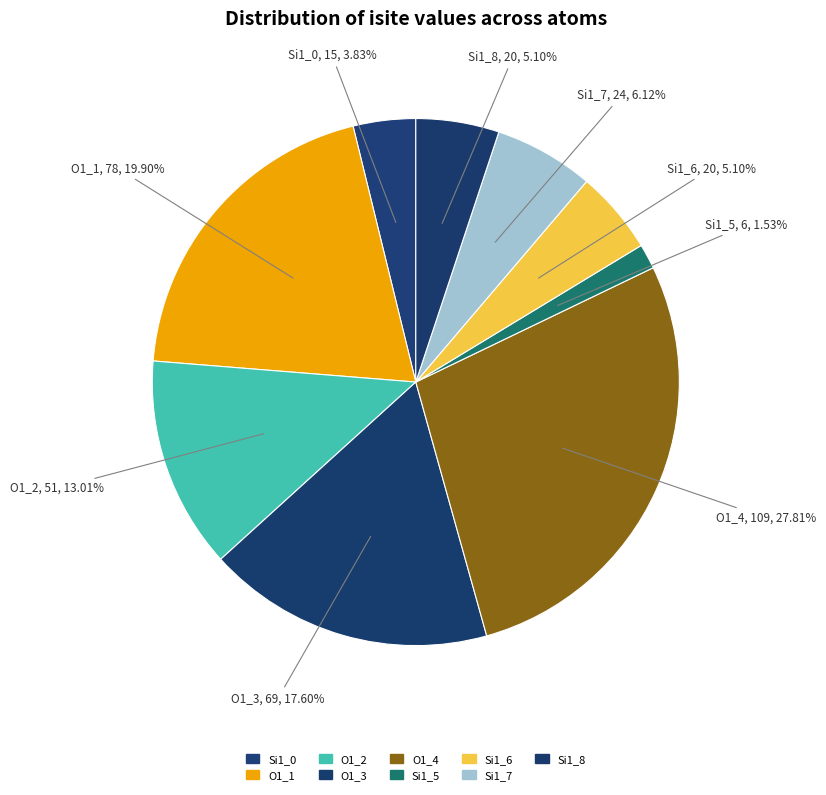

To the nearest percent, what is the difference between the largest and smallest slice percentages?

26%